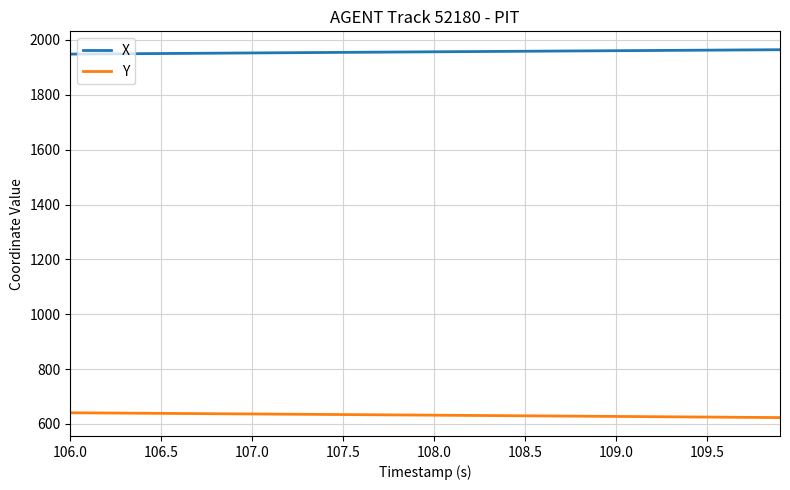

Rank the series by their maximum value, from highest to lowest.

X, Y